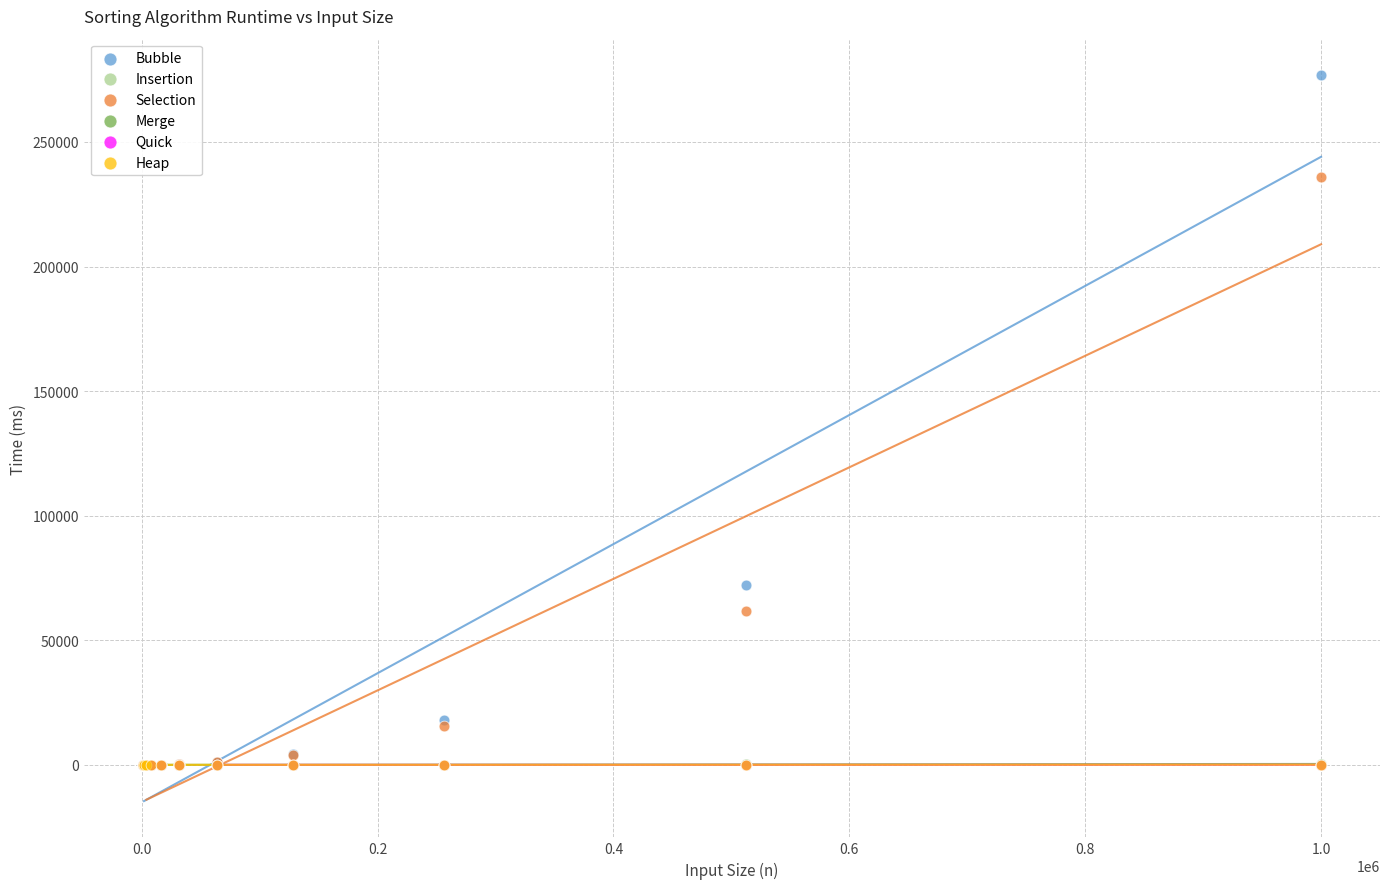

What are all the series names shown in the legend?

Bubble, Insertion, Selection, Merge, Quick, Heap